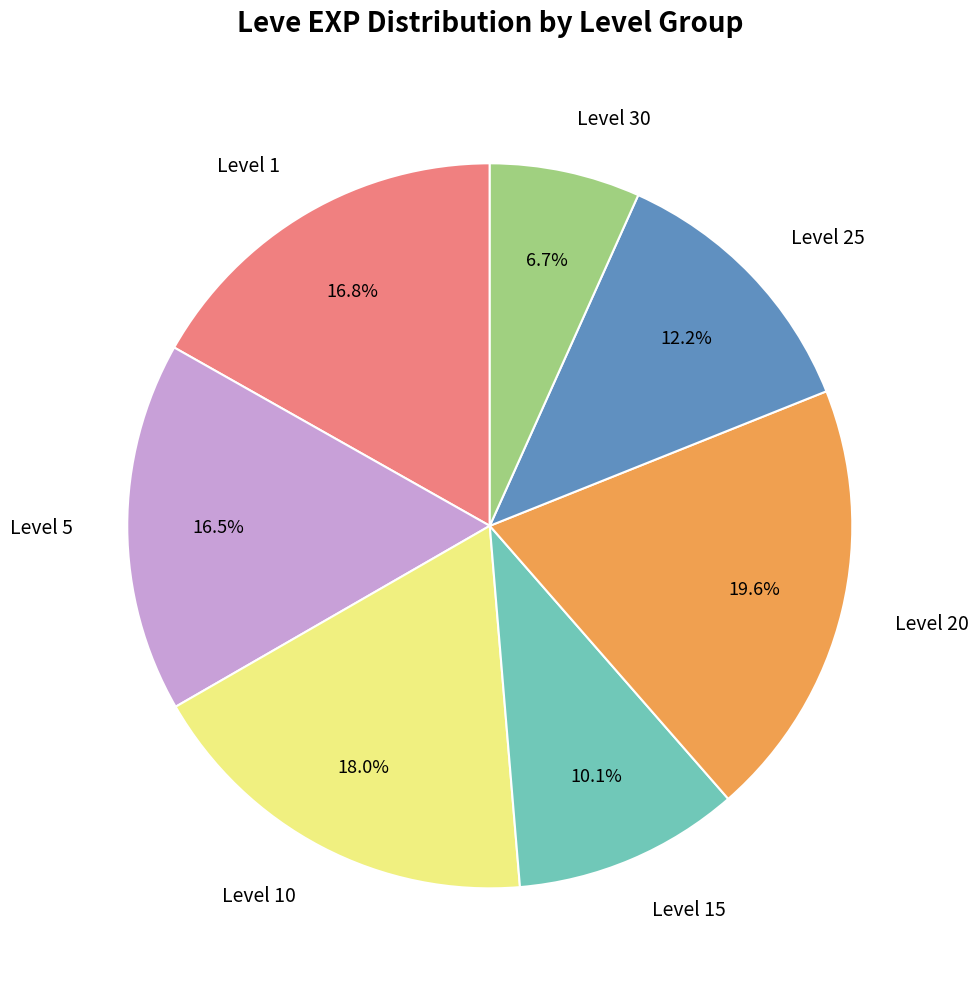

What percentage do Level 30 and Level 15 together represent?

16.8%